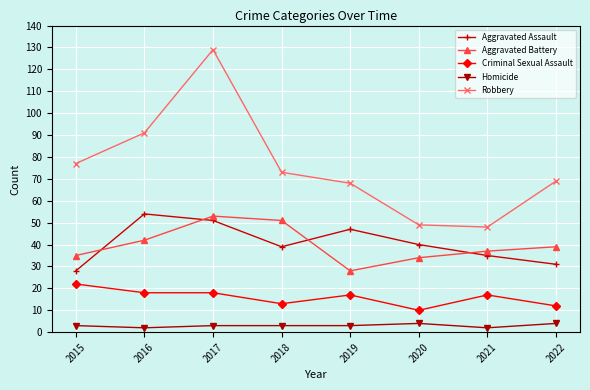

The Aggravated Battery series shows 49 at 2019. True or false?

False